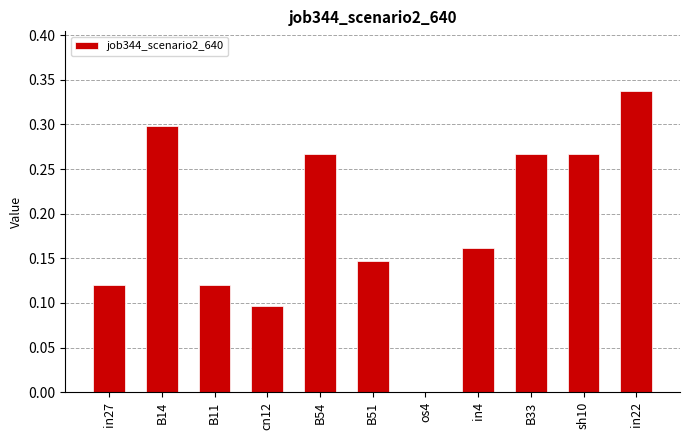

What is the sum of all values?

2.1